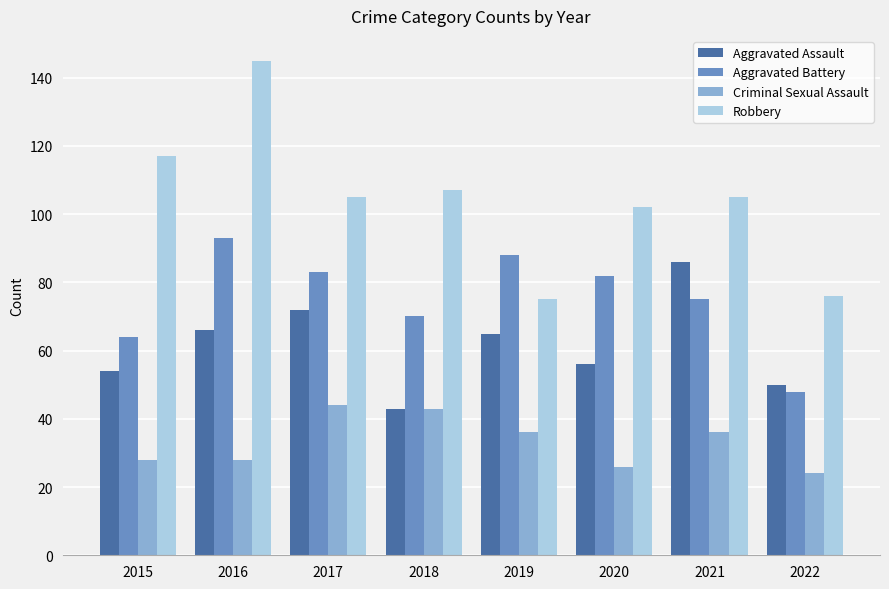

At which label is Robbery closest to 110?

2018